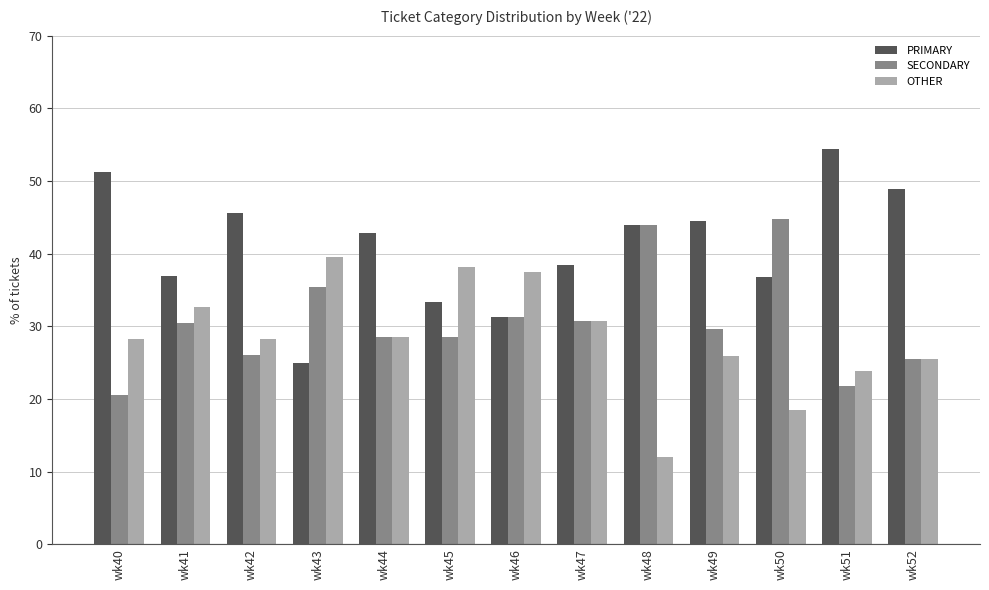

How many bars are there in each group?

3